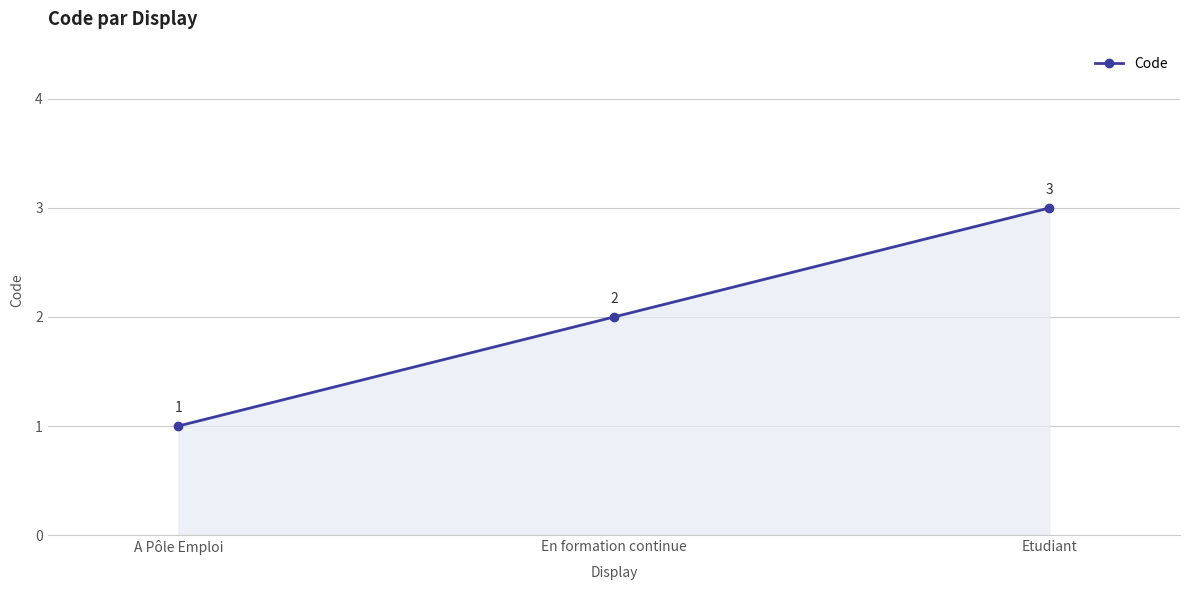

True or false: the data shows 3 at Etudiant.

True